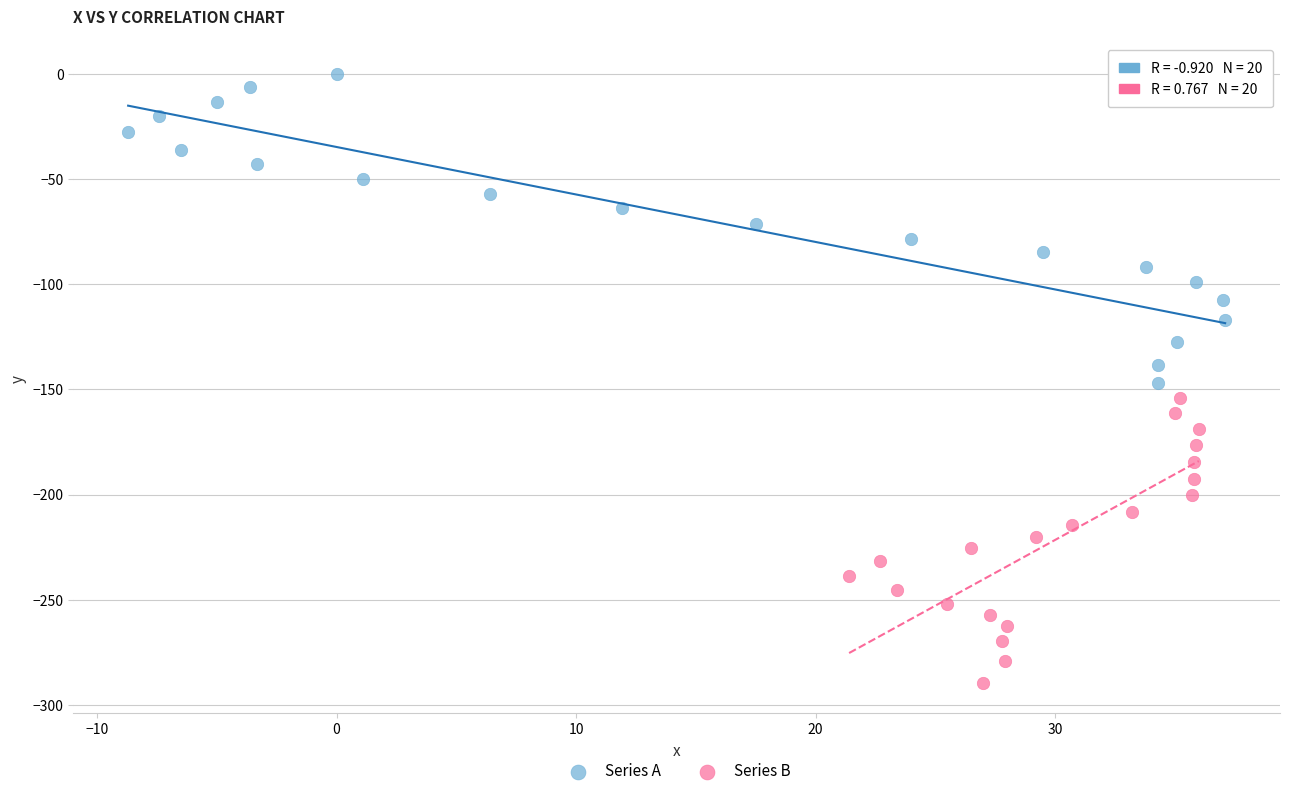

Which series has the largest Y range (max minus min)?

Series A